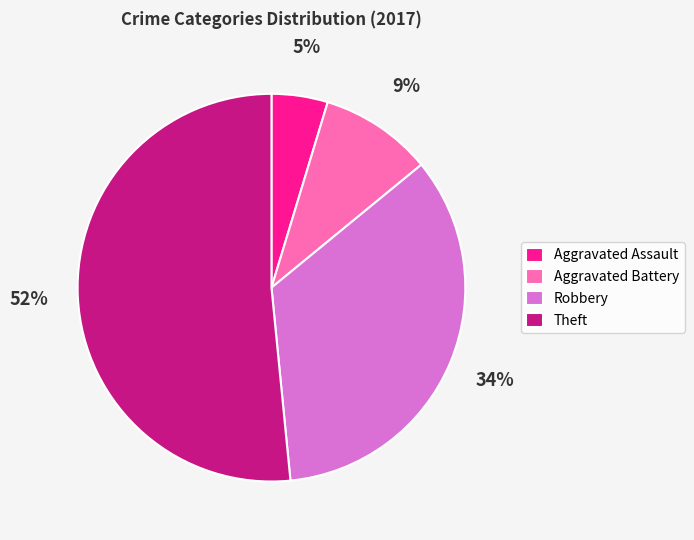

Count the number of slices in the pie.

4